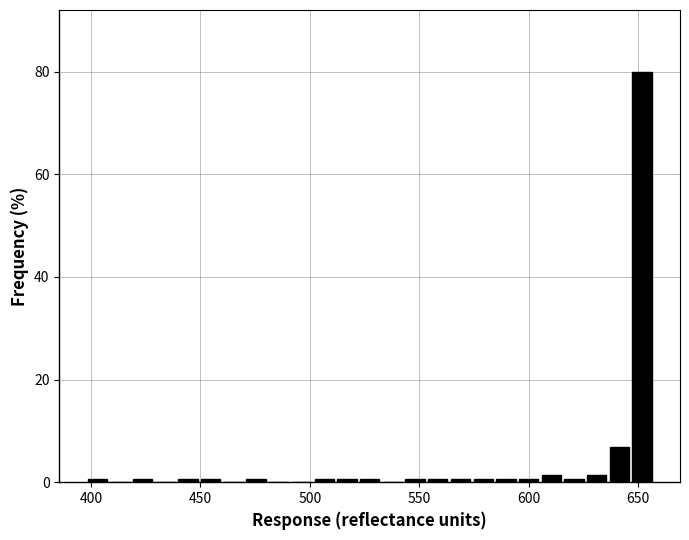

Around what value on the x-axis is the tallest bar? Give the approximate position of its centre, as read against the axis.

650